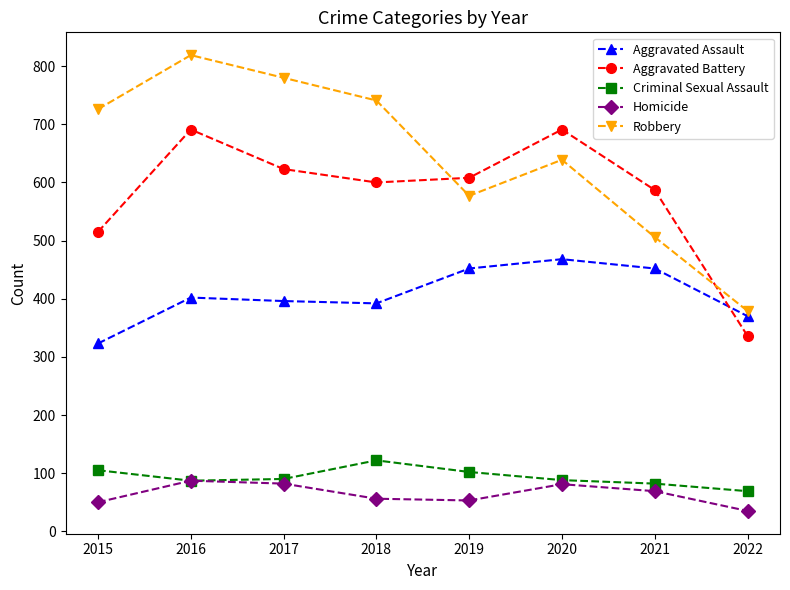

At which label does Homicide first exceed 69?

2016